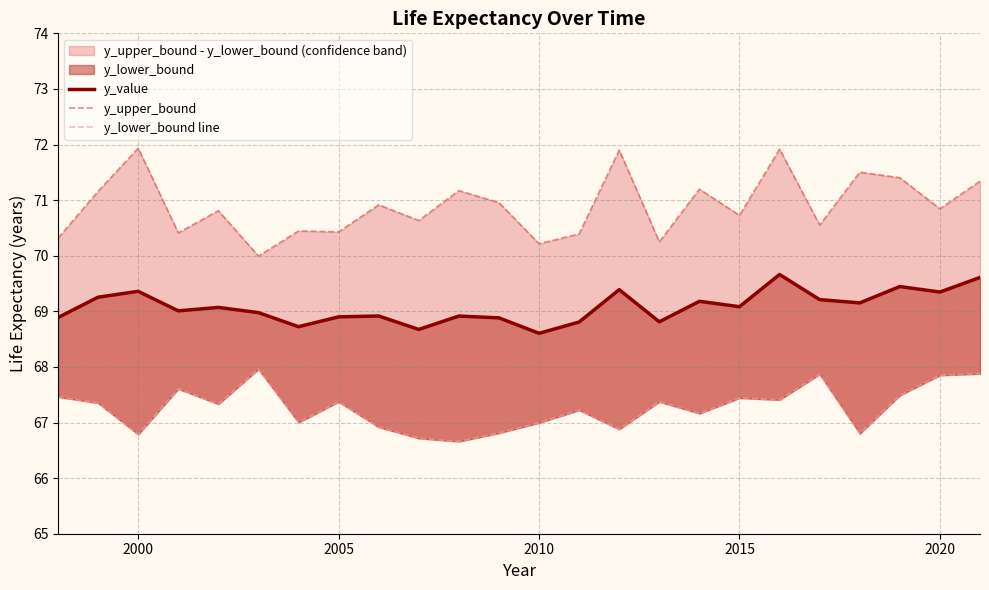

True or false: y_value and y_upper_bound cross at least once.

False